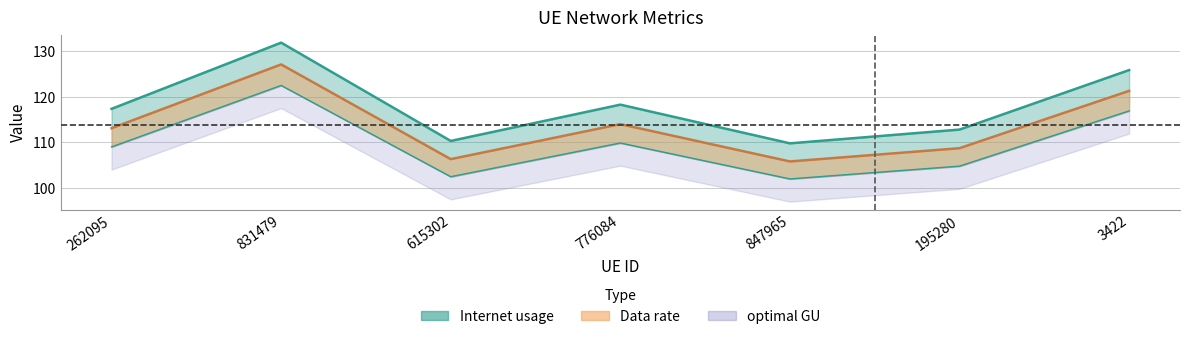

What is the difference between the second highest and second lowest values in the Internet usage series?

15.6